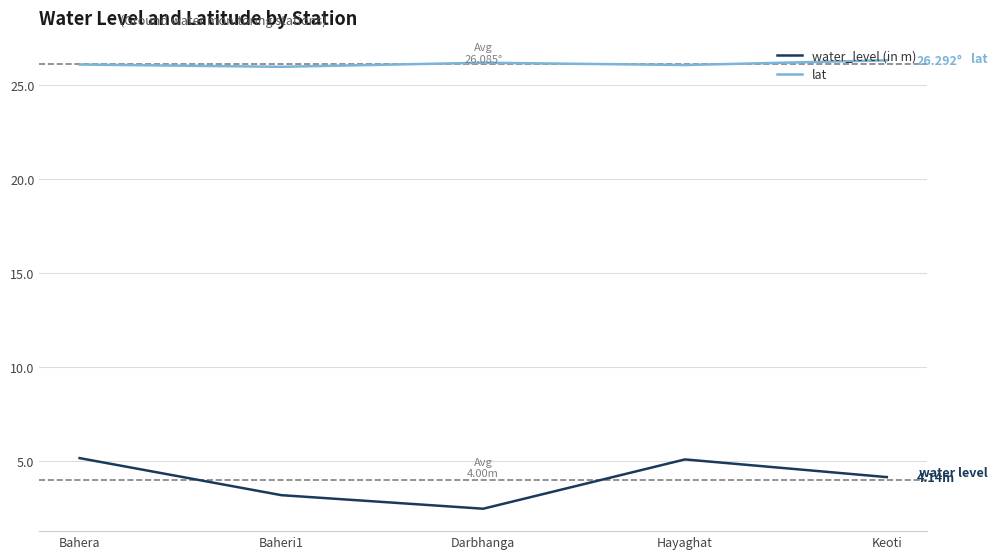

Between Baheri1 and Hayaghat, which series saw the biggest shift?

water_level (in m)